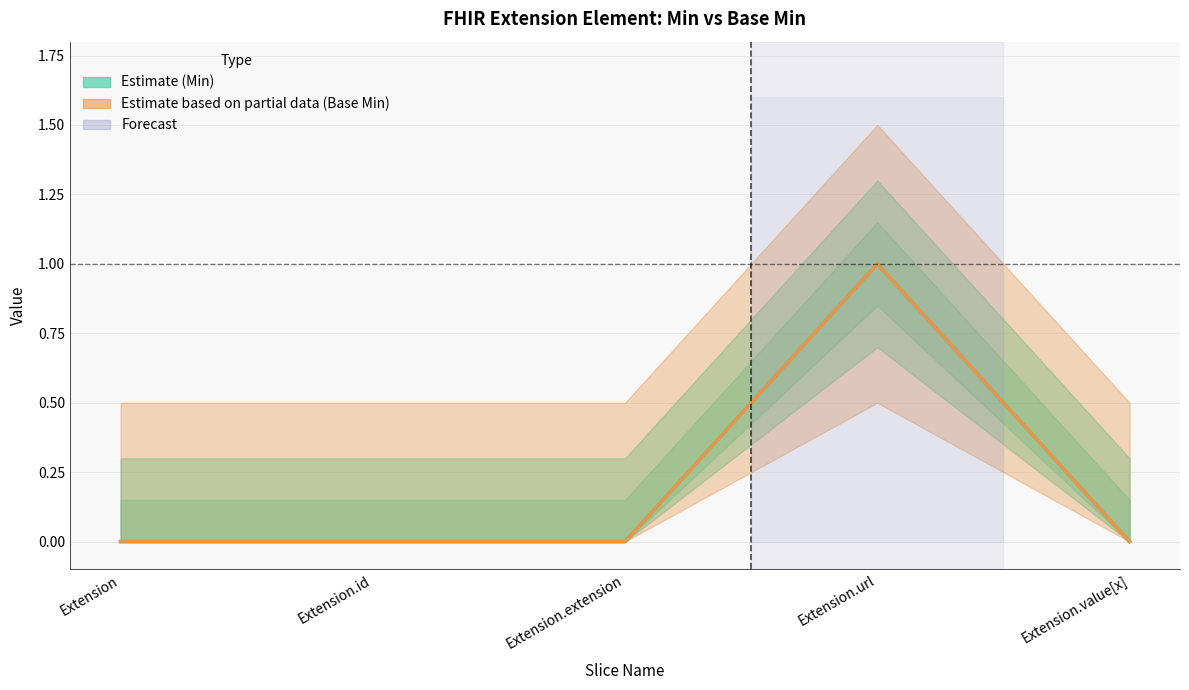

How many lines are shown in the chart?

2